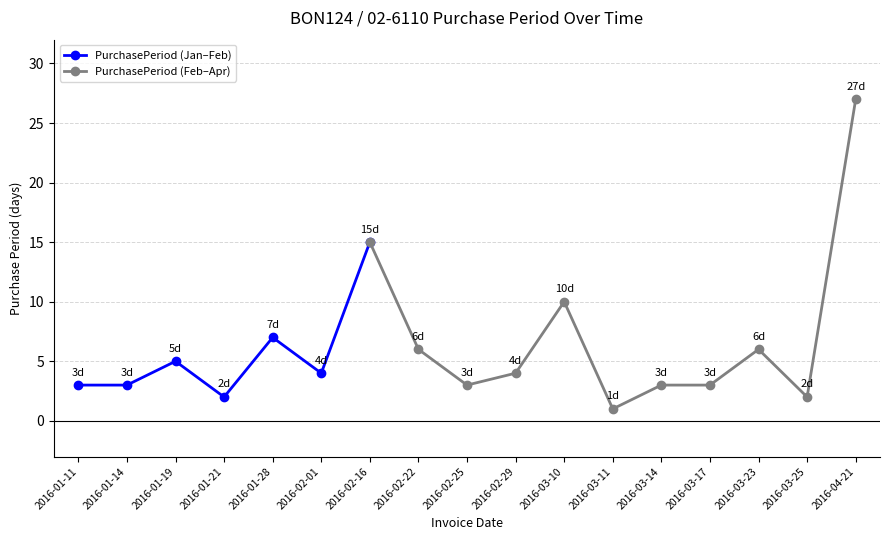

Where is the first local maximum?

2016-01-19